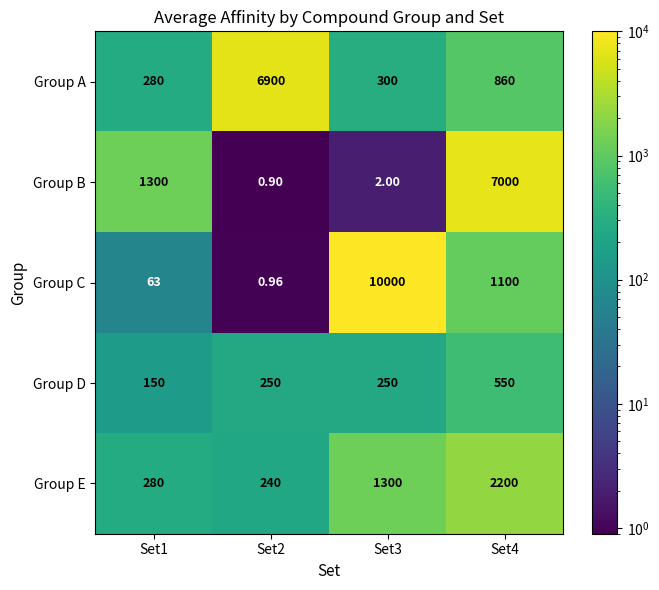

Between Set3 and Set4, which series saw the biggest shift?

Group C